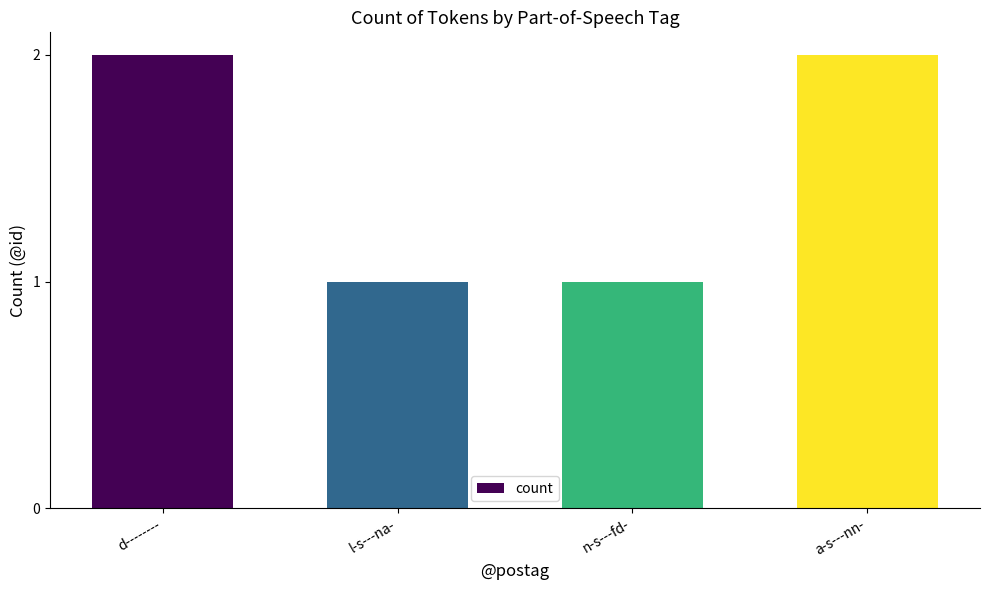

How many values are between 1 and 2?

4